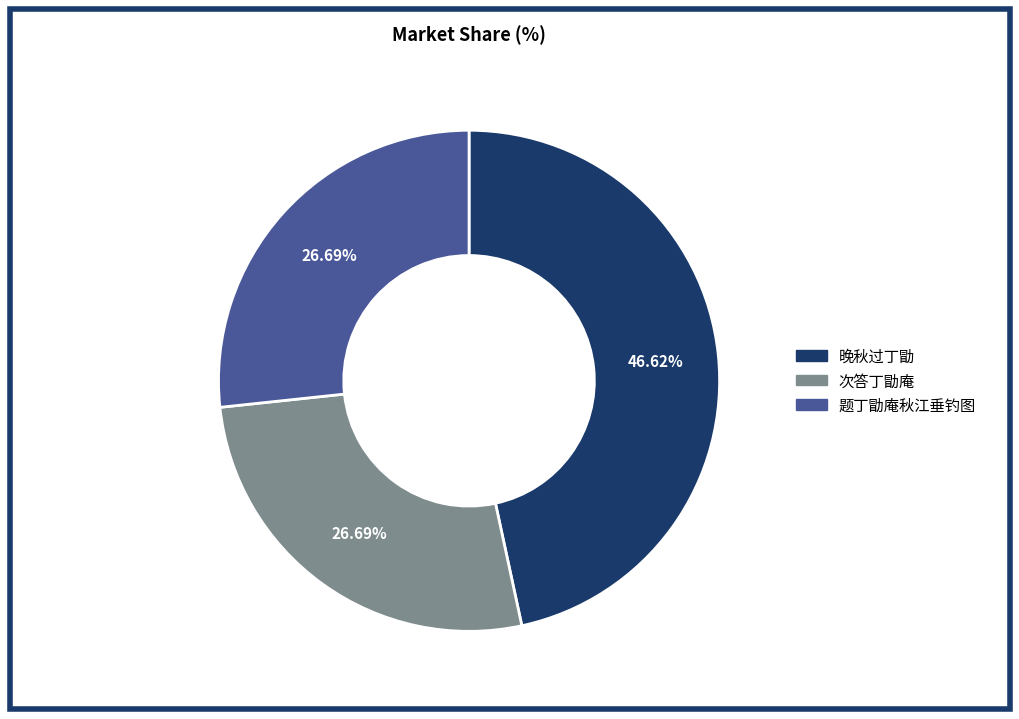

Is there a majority slice in this chart?

No